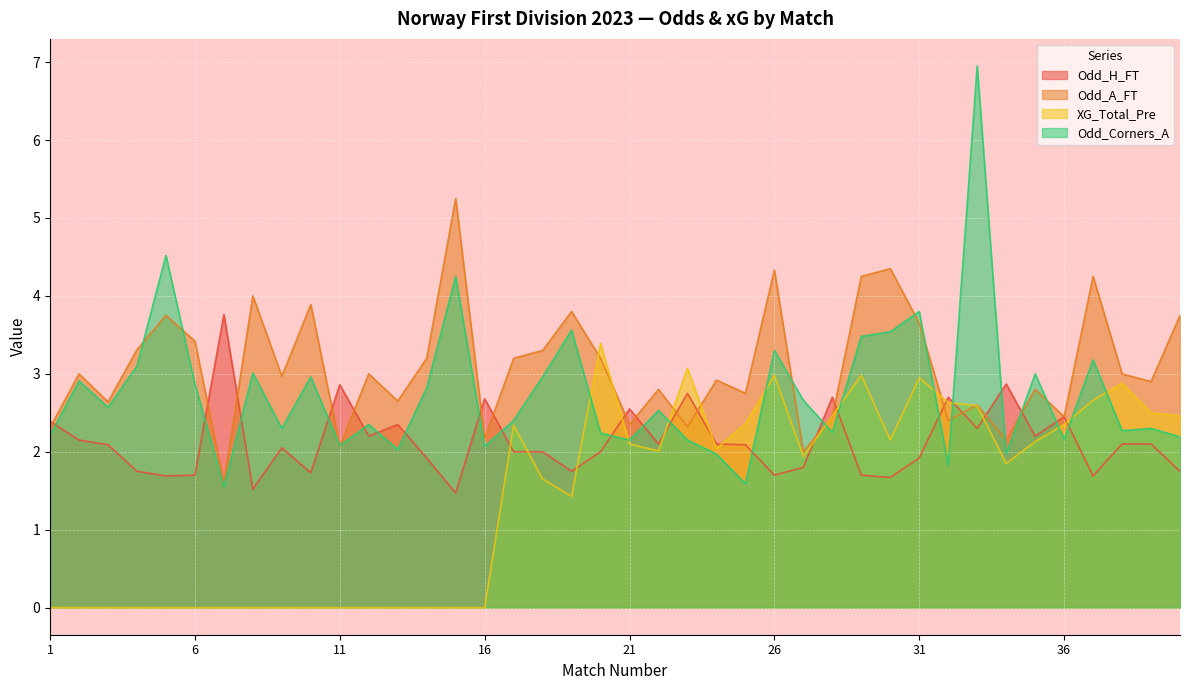

At how many categories does at least one series exceed 3?

20